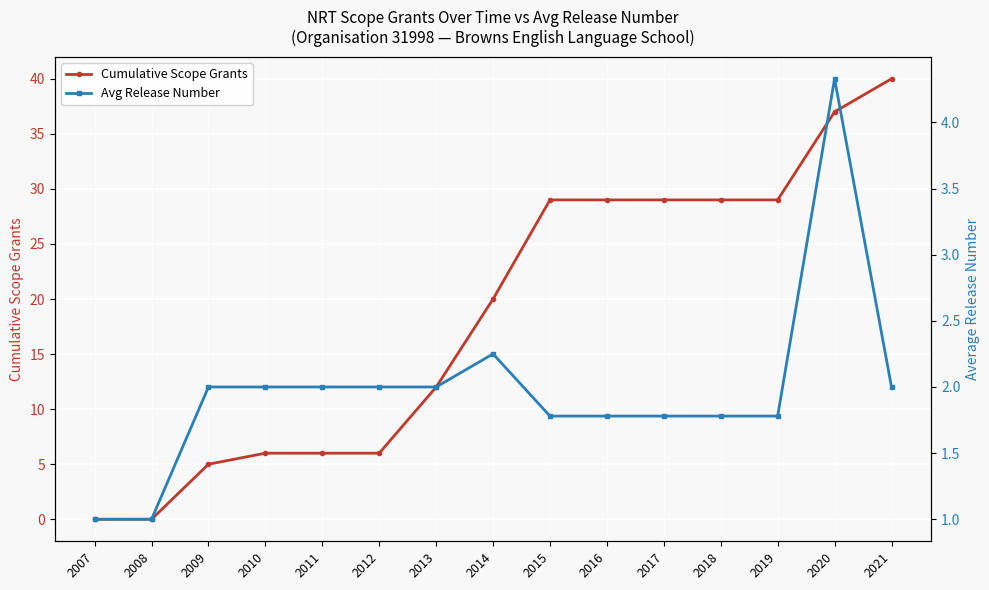

What is the difference between the maximum and minimum values in the Cumulative Scope Grants series?

40